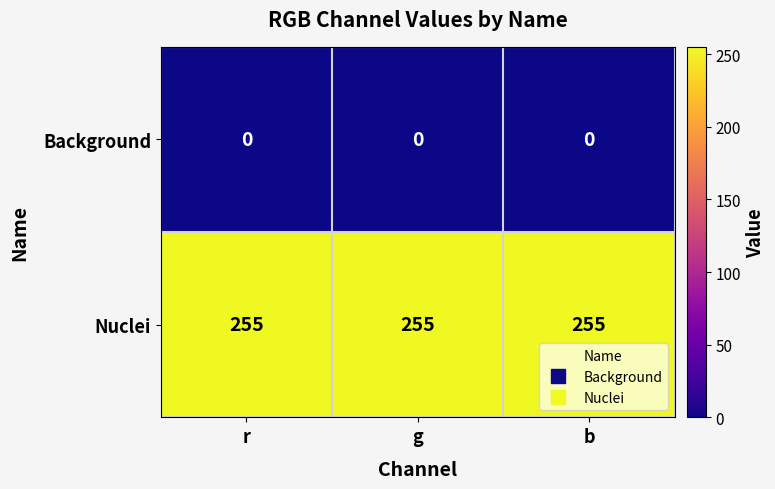

Rank the series at b from lowest to highest value.

Background, Nuclei